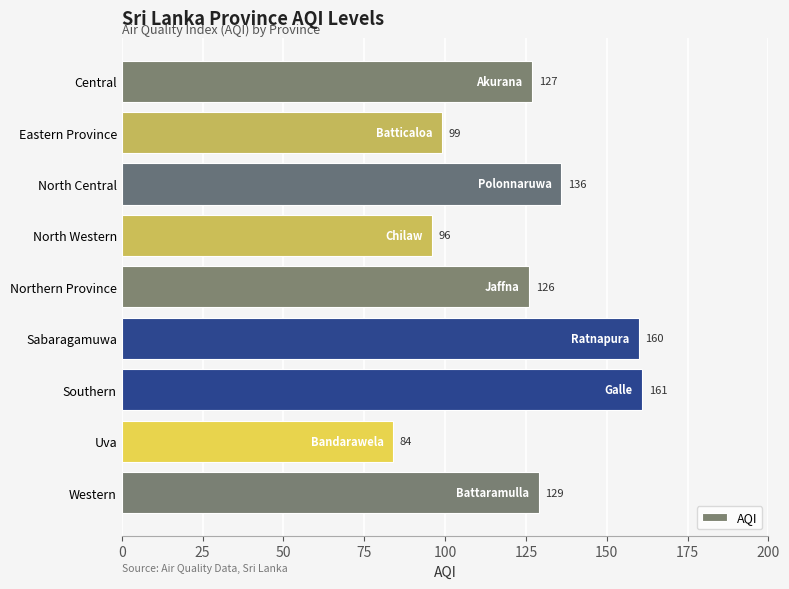

Reading top to bottom, transcribe all the data shown in this chart.

127	99	136	96	126	160	161	84	129